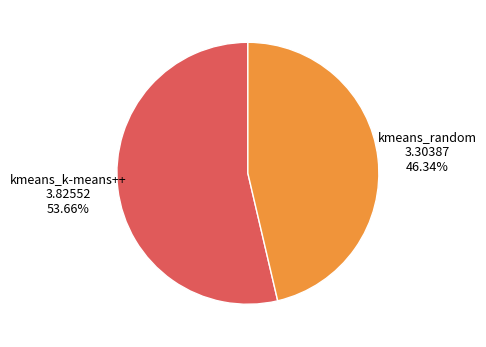

Is there a majority slice in this chart?

Yes